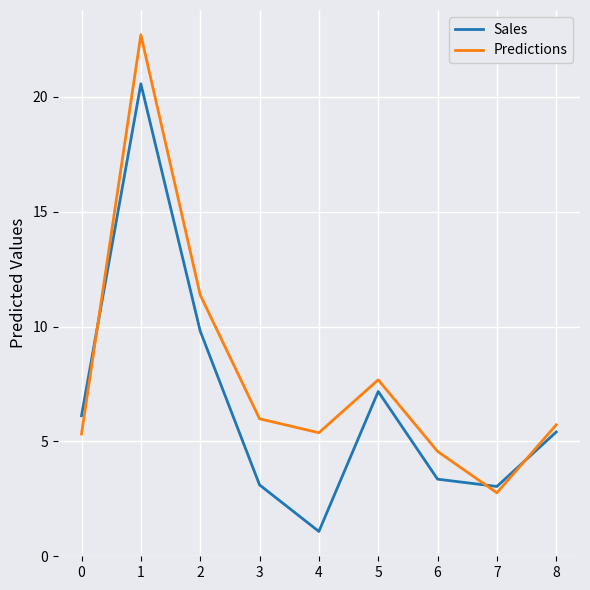

Between 3 and 8, which series saw the biggest shift?

Sales